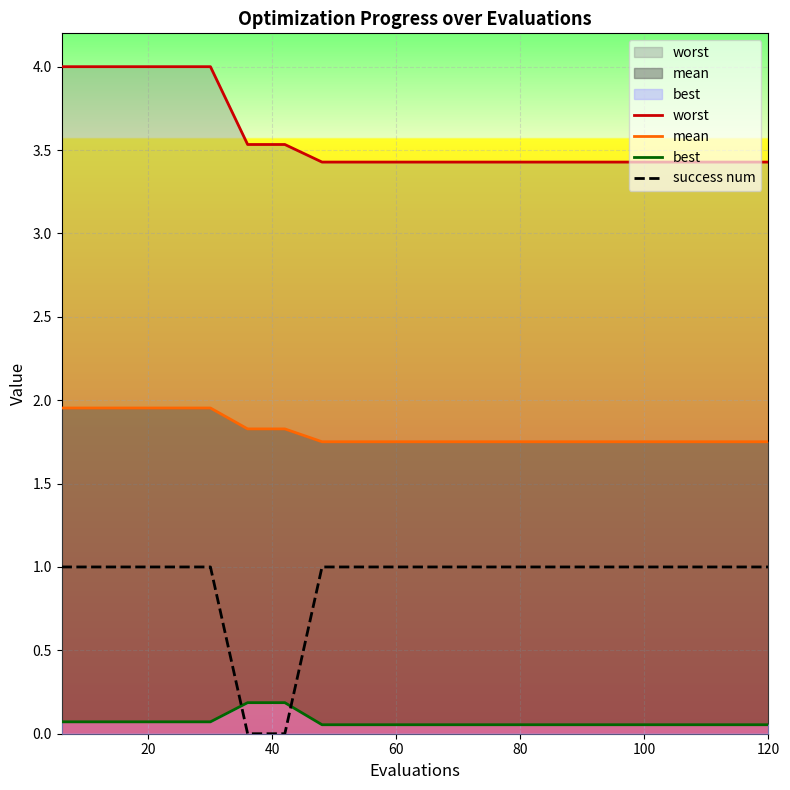

What is the average value of the mean series?

1.8